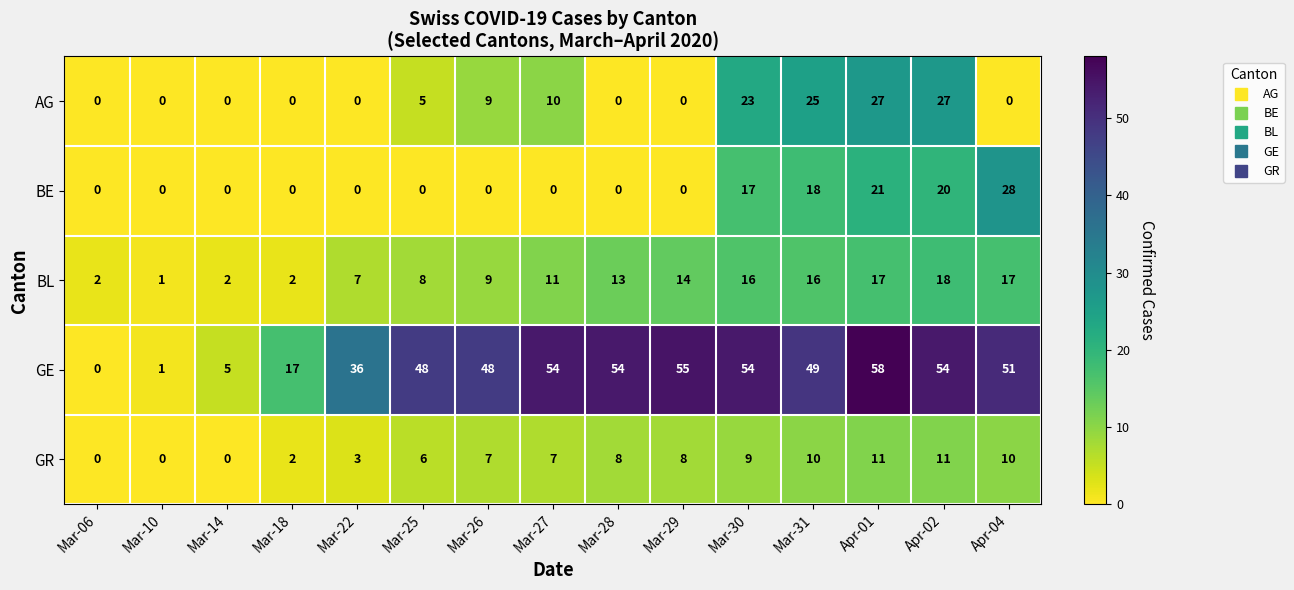

List the series in order of their peak value, lowest first.

GR, BL, AG, BE, GE